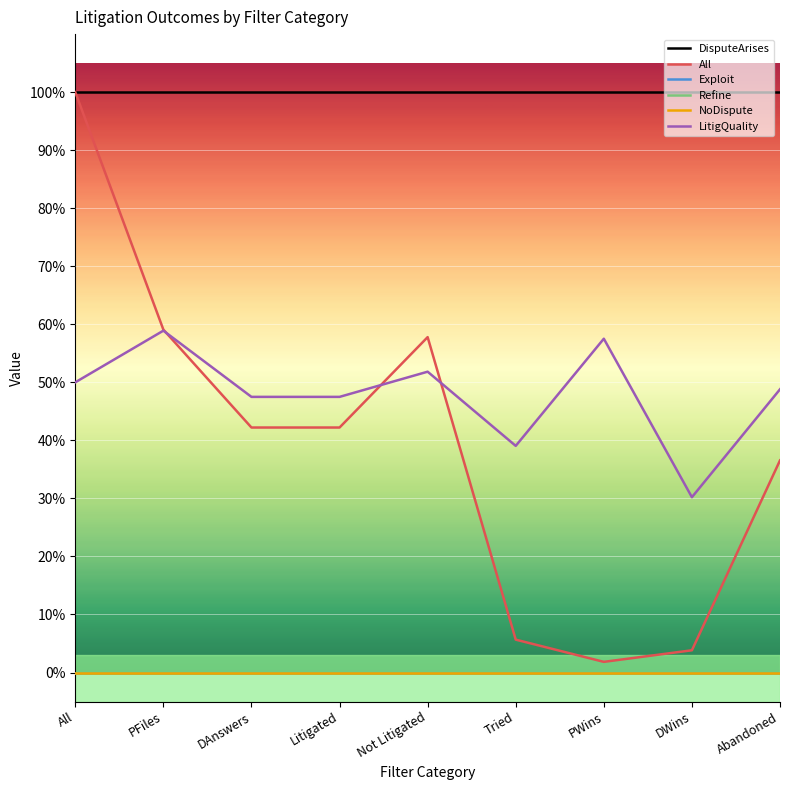

Is the value of All at PFiles greater than the value of DisputeArises at Abandoned?

No